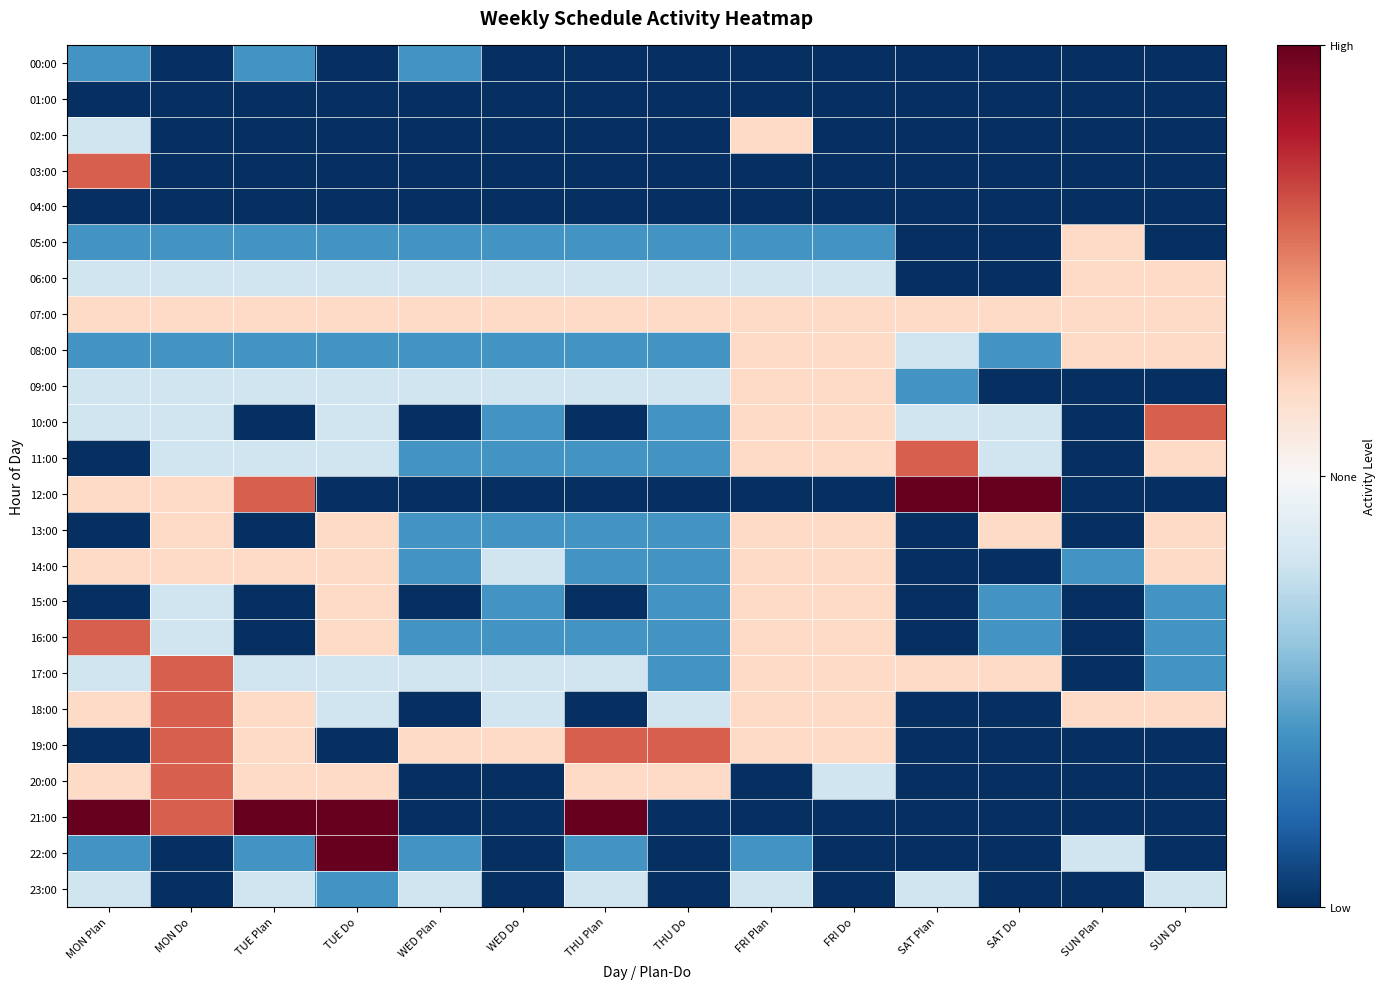

Reading right to left, extract all data points from this chart.

00:00: SUN Do=-1.0	SUN Plan=-1.0	SAT Do=-1.0	SAT Plan=-1.0	FRI Do=-1.0	FRI Plan=-1.0	THU Do=-1.0	THU Plan=-1.0	WED Do=-1.0	WED Plan=-0.6	TUE Do=-1.0	TUE Plan=-0.6	MON Do=-1.0	MON Plan=-0.6
01:00: SUN Do=-1.0	SUN Plan=-1.0	SAT Do=-1.0	SAT Plan=-1.0	FRI Do=-1.0	FRI Plan=-1.0	THU Do=-1.0	THU Plan=-1.0	WED Do=-1.0	WED Plan=-1.0	TUE Do=-1.0	TUE Plan=-1.0	MON Do=-1.0	MON Plan=-1.0
02:00: SUN Do=-1.0	SUN Plan=-1.0	SAT Do=-1.0	SAT Plan=-1.0	FRI Do=-1.0	FRI Plan=0.2	THU Do=-1.0	THU Plan=-1.0	WED Do=-1.0	WED Plan=-1.0	TUE Do=-1.0	TUE Plan=-1.0	MON Do=-1.0	MON Plan=-0.2
03:00: SUN Do=-1.0	SUN Plan=-1.0	SAT Do=-1.0	SAT Plan=-1.0	FRI Do=-1.0	FRI Plan=-1.0	THU Do=-1.0	THU Plan=-1.0	WED Do=-1.0	WED Plan=-1.0	TUE Do=-1.0	TUE Plan=-1.0	MON Do=-1.0	MON Plan=0.6
04:00: SUN Do=-1.0	SUN Plan=-1.0	SAT Do=-1.0	SAT Plan=-1.0	FRI Do=-1.0	FRI Plan=-1.0	THU Do=-1.0	THU Plan=-1.0	WED Do=-1.0	WED Plan=-1.0	TUE Do=-1.0	TUE Plan=-1.0	MON Do=-1.0	MON Plan=-1.0
05:00: SUN Do=-1.0	SUN Plan=0.2	SAT Do=-1.0	SAT Plan=-1.0	FRI Do=-0.6	FRI Plan=-0.6	THU Do=-0.6	THU Plan=-0.6	WED Do=-0.6	WED Plan=-0.6	TUE Do=-0.6	TUE Plan=-0.6	MON Do=-0.6	MON Plan=-0.6
06:00: SUN Do=0.2	SUN Plan=0.2	SAT Do=-1.0	SAT Plan=-1.0	FRI Do=-0.2	FRI Plan=-0.2	THU Do=-0.2	THU Plan=-0.2	WED Do=-0.2	WED Plan=-0.2	TUE Do=-0.2	TUE Plan=-0.2	MON Do=-0.2	MON Plan=-0.2
07:00: SUN Do=0.2	SUN Plan=0.2	SAT Do=0.2	SAT Plan=0.2	FRI Do=0.2	FRI Plan=0.2	THU Do=0.2	THU Plan=0.2	WED Do=0.2	WED Plan=0.2	TUE Do=0.2	TUE Plan=0.2	MON Do=0.2	MON Plan=0.2
08:00: SUN Do=0.2	SUN Plan=0.2	SAT Do=-0.6	SAT Plan=-0.2	FRI Do=0.2	FRI Plan=0.2	THU Do=-0.6	THU Plan=-0.6	WED Do=-0.6	WED Plan=-0.6	TUE Do=-0.6	TUE Plan=-0.6	MON Do=-0.6	MON Plan=-0.6
09:00: SUN Do=-1.0	SUN Plan=-1.0	SAT Do=-1.0	SAT Plan=-0.6	FRI Do=0.2	FRI Plan=0.2	THU Do=-0.2	THU Plan=-0.2	WED Do=-0.2	WED Plan=-0.2	TUE Do=-0.2	TUE Plan=-0.2	MON Do=-0.2	MON Plan=-0.2
10:00: SUN Do=0.6	SUN Plan=-1.0	SAT Do=-0.2	SAT Plan=-0.2	FRI Do=0.2	FRI Plan=0.2	THU Do=-0.6	THU Plan=-1.0	WED Do=-0.6	WED Plan=-1.0	TUE Do=-0.2	TUE Plan=-1.0	MON Do=-0.2	MON Plan=-0.2
11:00: SUN Do=0.2	SUN Plan=-1.0	SAT Do=-0.2	SAT Plan=0.6	FRI Do=0.2	FRI Plan=0.2	THU Do=-0.6	THU Plan=-0.6	WED Do=-0.6	WED Plan=-0.6	TUE Do=-0.2	TUE Plan=-0.2	MON Do=-0.2	MON Plan=-1.0
12:00: SUN Do=-1.0	SUN Plan=-1.0	SAT Do=1.0	SAT Plan=1.0	FRI Do=-1.0	FRI Plan=-1.0	THU Do=-1.0	THU Plan=-1.0	WED Do=-1.0	WED Plan=-1.0	TUE Do=-1.0	TUE Plan=0.6	MON Do=0.2	MON Plan=0.2
13:00: SUN Do=0.2	SUN Plan=-1.0	SAT Do=0.2	SAT Plan=-1.0	FRI Do=0.2	FRI Plan=0.2	THU Do=-0.6	THU Plan=-0.6	WED Do=-0.6	WED Plan=-0.6	TUE Do=0.2	TUE Plan=-1.0	MON Do=0.2	MON Plan=-1.0
14:00: SUN Do=0.2	SUN Plan=-0.6	SAT Do=-1.0	SAT Plan=-1.0	FRI Do=0.2	FRI Plan=0.2	THU Do=-0.6	THU Plan=-0.6	WED Do=-0.2	WED Plan=-0.6	TUE Do=0.2	TUE Plan=0.2	MON Do=0.2	MON Plan=0.2
15:00: SUN Do=-0.6	SUN Plan=-1.0	SAT Do=-0.6	SAT Plan=-1.0	FRI Do=0.2	FRI Plan=0.2	THU Do=-0.6	THU Plan=-1.0	WED Do=-0.6	WED Plan=-1.0	TUE Do=0.2	TUE Plan=-1.0	MON Do=-0.2	MON Plan=-1.0
16:00: SUN Do=-0.6	SUN Plan=-1.0	SAT Do=-0.6	SAT Plan=-1.0	FRI Do=0.2	FRI Plan=0.2	THU Do=-0.6	THU Plan=-0.6	WED Do=-0.6	WED Plan=-0.6	TUE Do=0.2	TUE Plan=-1.0	MON Do=-0.2	MON Plan=0.6
17:00: SUN Do=-0.6	SUN Plan=-1.0	SAT Do=0.2	SAT Plan=0.2	FRI Do=0.2	FRI Plan=0.2	THU Do=-0.6	THU Plan=-0.2	WED Do=-0.2	WED Plan=-0.2	TUE Do=-0.2	TUE Plan=-0.2	MON Do=0.6	MON Plan=-0.2
18:00: SUN Do=0.2	SUN Plan=0.2	SAT Do=-1.0	SAT Plan=-1.0	FRI Do=0.2	FRI Plan=0.2	THU Do=-0.2	THU Plan=-1.0	WED Do=-0.2	WED Plan=-1.0	TUE Do=-0.2	TUE Plan=0.2	MON Do=0.6	MON Plan=0.2
19:00: SUN Do=-1.0	SUN Plan=-1.0	SAT Do=-1.0	SAT Plan=-1.0	FRI Do=0.2	FRI Plan=0.2	THU Do=0.6	THU Plan=0.6	WED Do=0.2	WED Plan=0.2	TUE Do=-1.0	TUE Plan=0.2	MON Do=0.6	MON Plan=-1.0
20:00: SUN Do=-1.0	SUN Plan=-1.0	SAT Do=-1.0	SAT Plan=-1.0	FRI Do=-0.2	FRI Plan=-1.0	THU Do=0.2	THU Plan=0.2	WED Do=-1.0	WED Plan=-1.0	TUE Do=0.2	TUE Plan=0.2	MON Do=0.6	MON Plan=0.2
21:00: SUN Do=-1.0	SUN Plan=-1.0	SAT Do=-1.0	SAT Plan=-1.0	FRI Do=-1.0	FRI Plan=-1.0	THU Do=-1.0	THU Plan=1.0	WED Do=-1.0	WED Plan=-1.0	TUE Do=1.0	TUE Plan=1.0	MON Do=0.6	MON Plan=1.0
22:00: SUN Do=-1.0	SUN Plan=-0.2	SAT Do=-1.0	SAT Plan=-1.0	FRI Do=-1.0	FRI Plan=-0.6	THU Do=-1.0	THU Plan=-0.6	WED Do=-1.0	WED Plan=-0.6	TUE Do=1.0	TUE Plan=-0.6	MON Do=-1.0	MON Plan=-0.6
23:00: SUN Do=-0.2	SUN Plan=-1.0	SAT Do=-1.0	SAT Plan=-0.2	FRI Do=-1.0	FRI Plan=-0.2	THU Do=-1.0	THU Plan=-0.2	WED Do=-1.0	WED Plan=-0.2	TUE Do=-0.6	TUE Plan=-0.2	MON Do=-1.0	MON Plan=-0.2